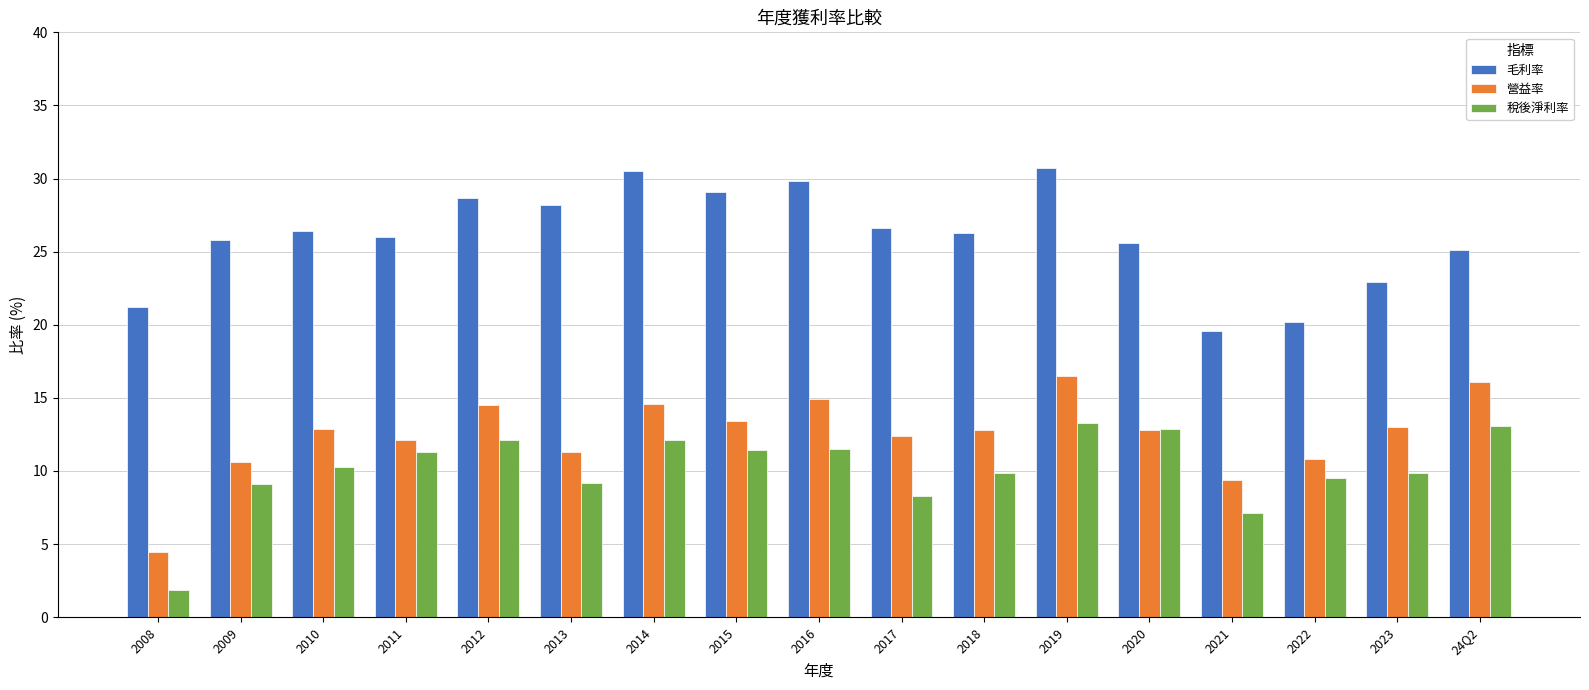

At which category does the chart reach its minimum across all series?

2008